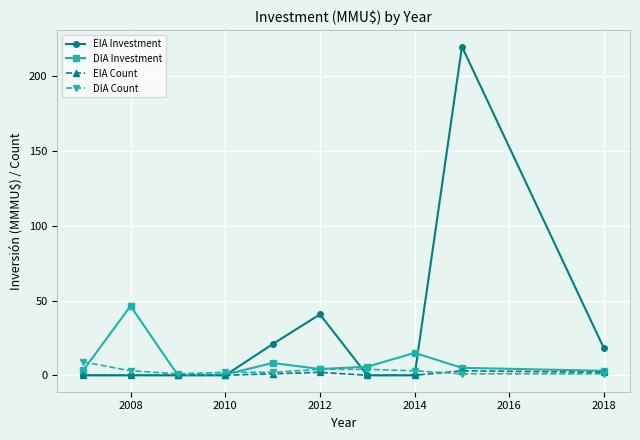

Which series has the widest spread of values?

EIA Investment